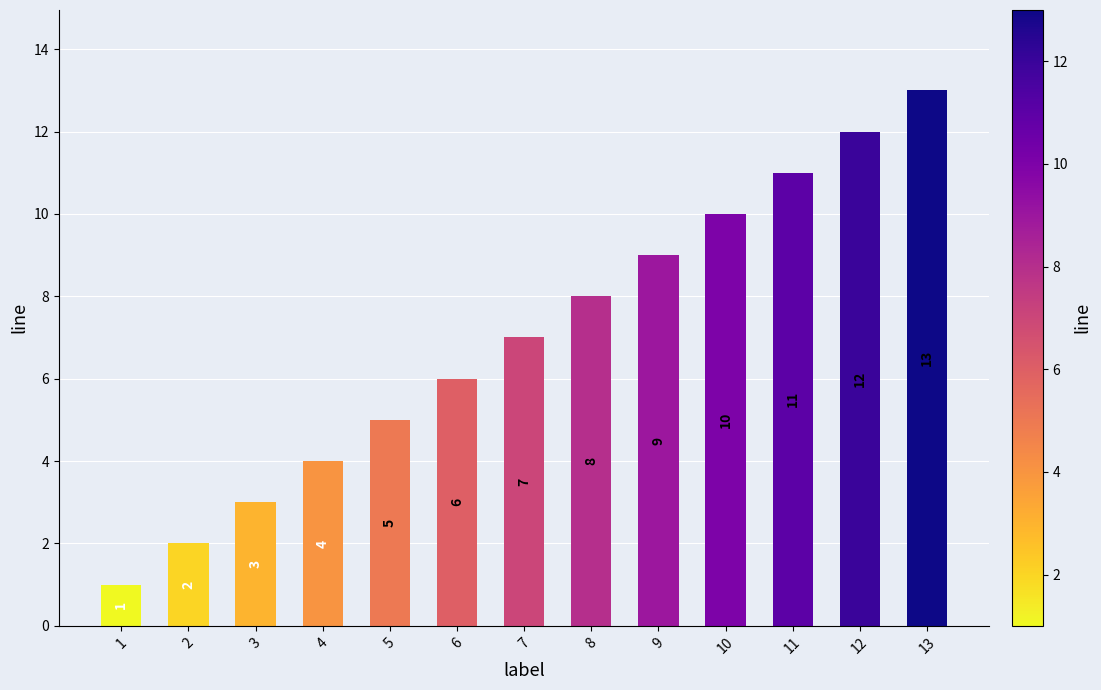

Rank the categories by value from lowest to highest.

1, 2, 3, 4, 5, 6, 7, 8, 9, 10, 11, 12, 13